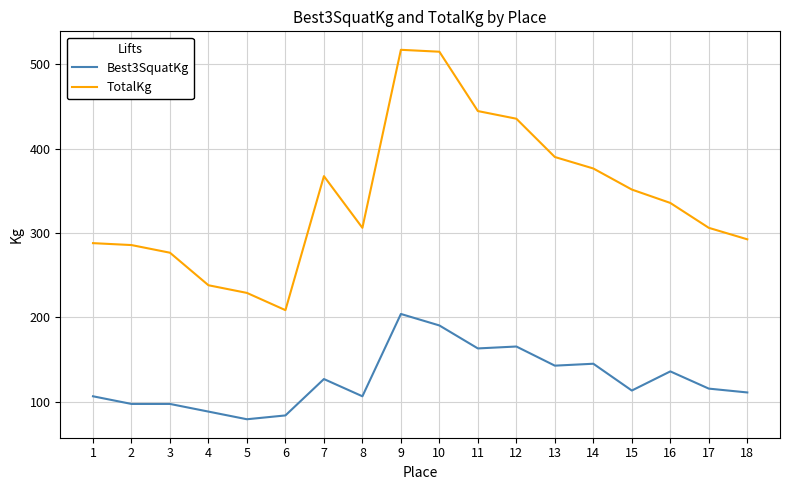

What are all the series names shown in the legend?

Best3SquatKg, TotalKg